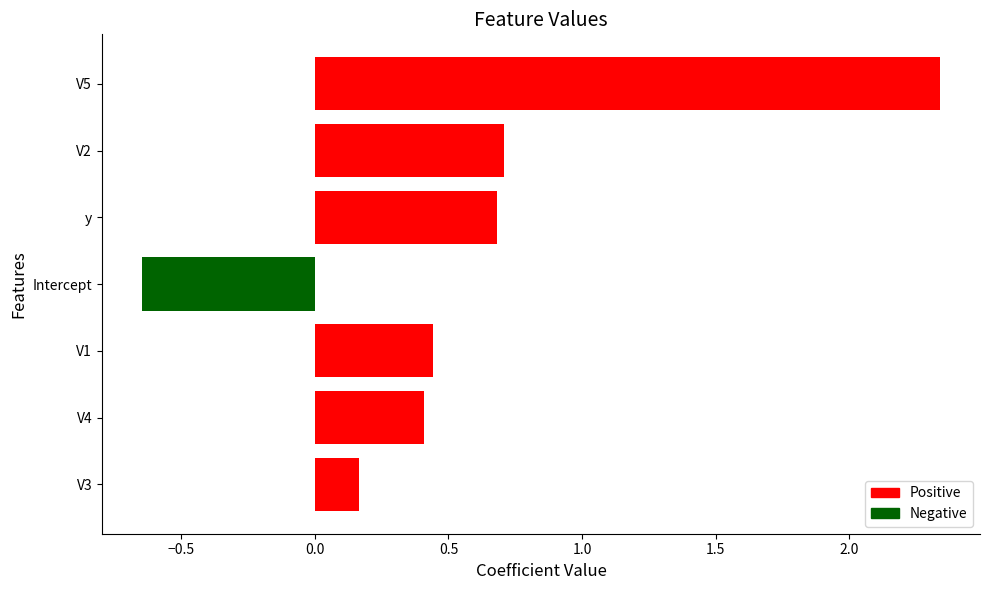

Where is the data nearest to the value 0?

V3